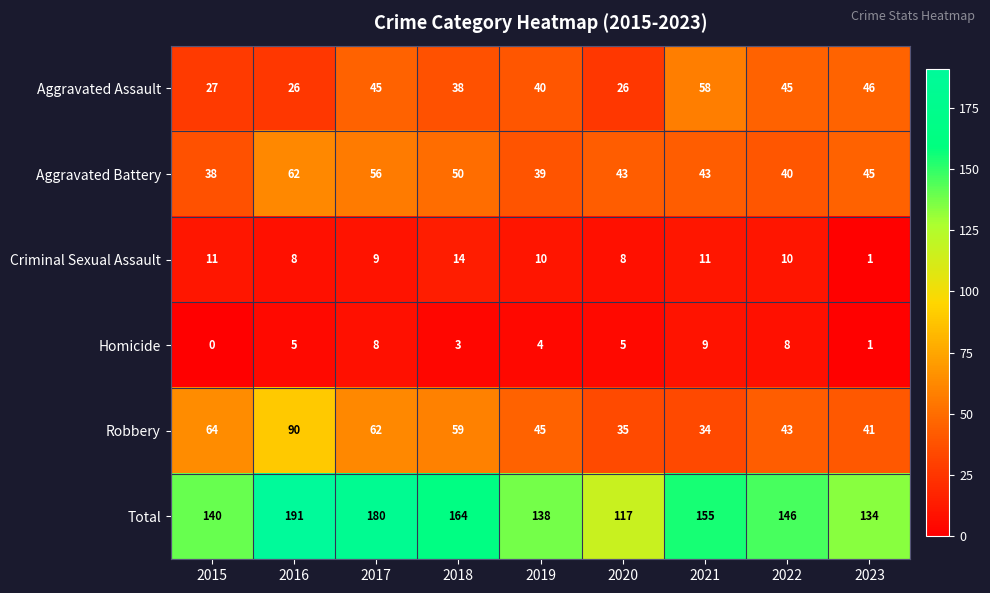

At which label does Aggravated Assault first exceed 40?

2017